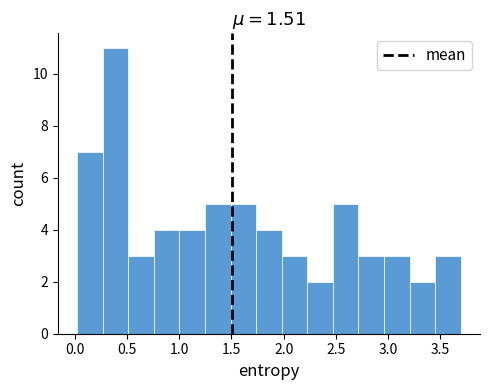

Reading left to right, transcribe this chart: for each bar, give the range it covers on the x-axis and its height. Neither the bar edges nor the heights are printed on the chart, so give them approximately, as read against the axes.

0.00 to 0.25: 7
0.25 to 0.50: 11
0.50 to 0.75: 3
0.75 to 1.00: 4
1.00 to 1.25: 4
1.25 to 1.50: 5
1.50 to 1.75: 5
1.75 to 2.00: 4
2.00 to 2.25: 3
2.25 to 2.45: 2
2.45 to 2.70: 5
2.70 to 2.95: 3
2.95 to 3.20: 3
3.20 to 3.45: 2
3.45 to 3.70: 3